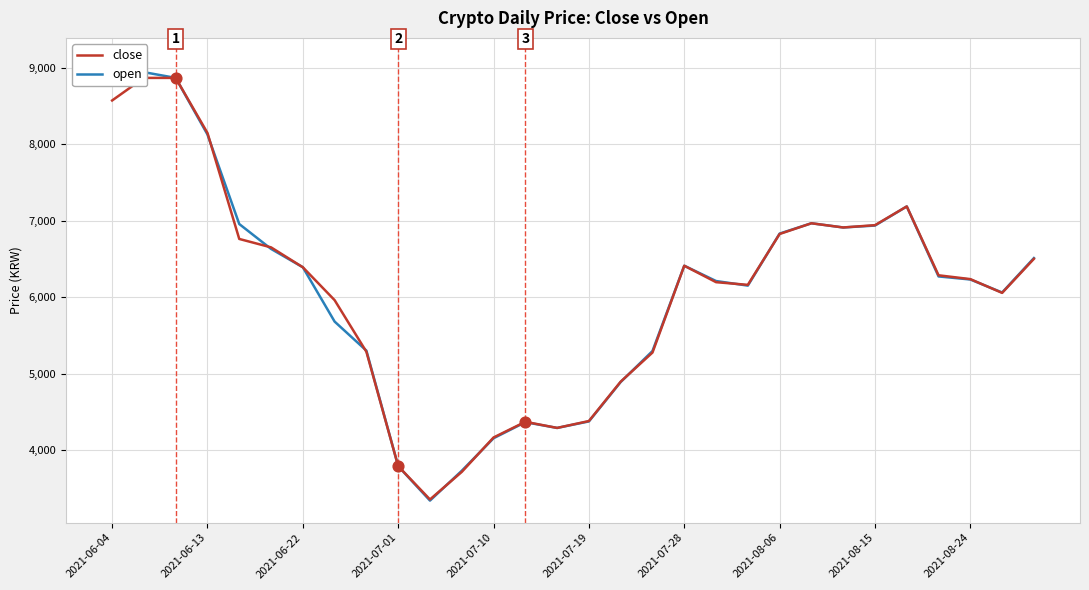

At how many categories does at least one series exceed 5395?

20